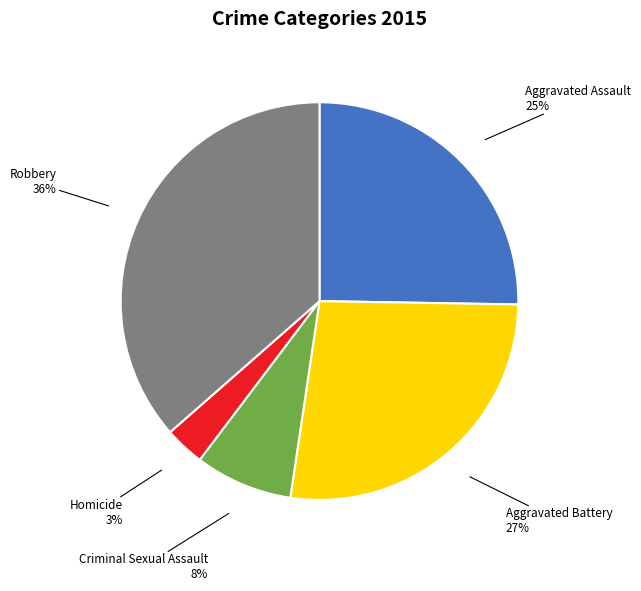

Which has a higher value, Aggravated Assault or Aggravated Battery?

Aggravated Battery